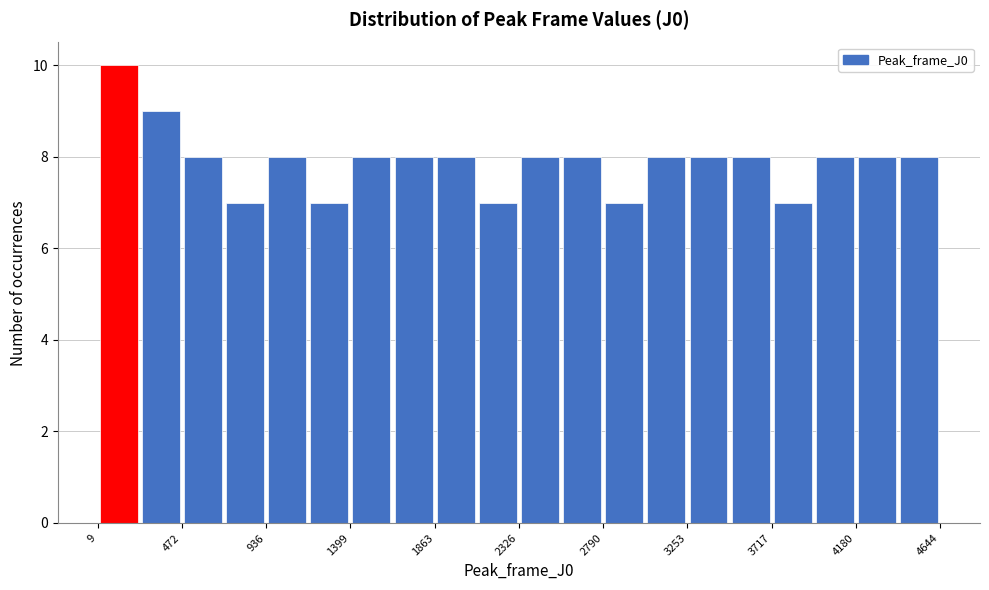

Reading left to right, transcribe this chart: for each bar, give the range it covers on the x-axis and its height. Neither the bar edges nor the heights are printed on the chart, so give them approximately, as read against the axes.

0 to 250: 10
250 to 450: 9
450 to 700: 8
700 to 950: 7
950 to 1150: 8
1150 to 1400: 7
1400 to 1650: 8
1650 to 1850: 8
1850 to 2100: 8
2100 to 2350: 7
2350 to 2550: 8
2550 to 2800: 8
2800 to 3000: 7
3000 to 3250: 8
3250 to 3500: 8
3500 to 3700: 8
3700 to 3950: 7
3950 to 4200: 8
4200 to 4400: 8
4400 to 4650: 8